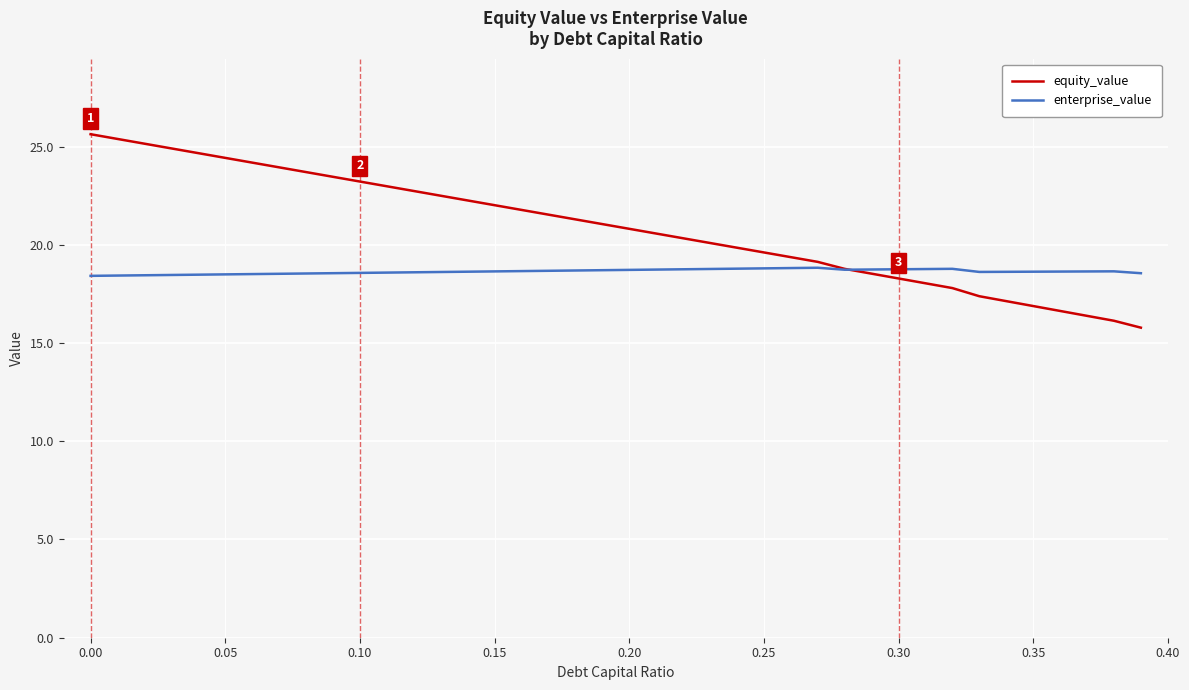

List the series in order of their peak value, lowest first.

enterprise_value, equity_value